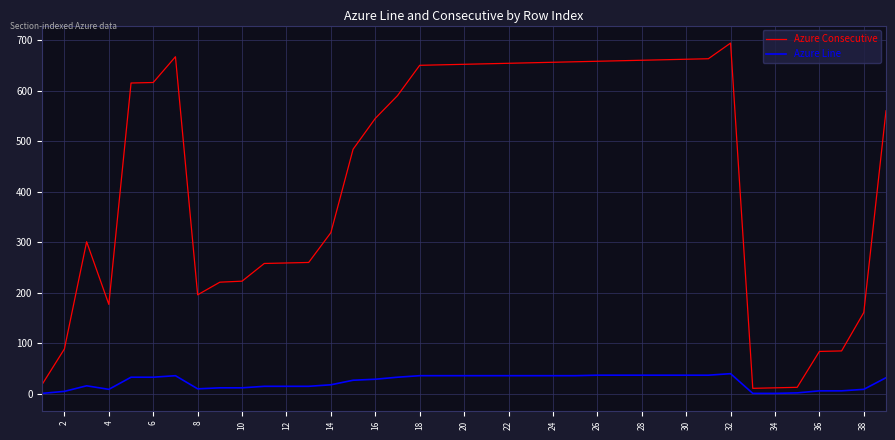

What is the greatest value displayed?

694